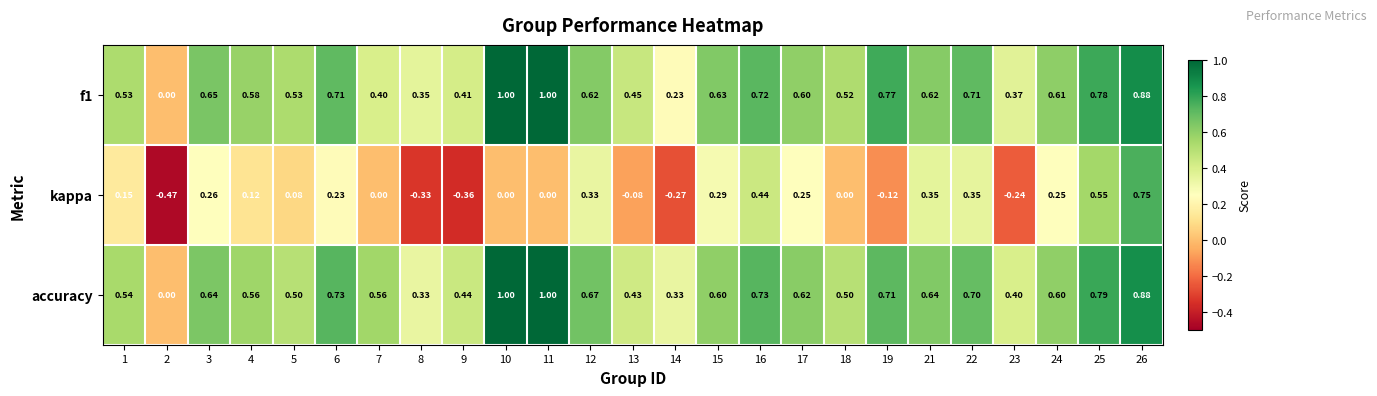

Which series changed the most between 4 and 11?

accuracy